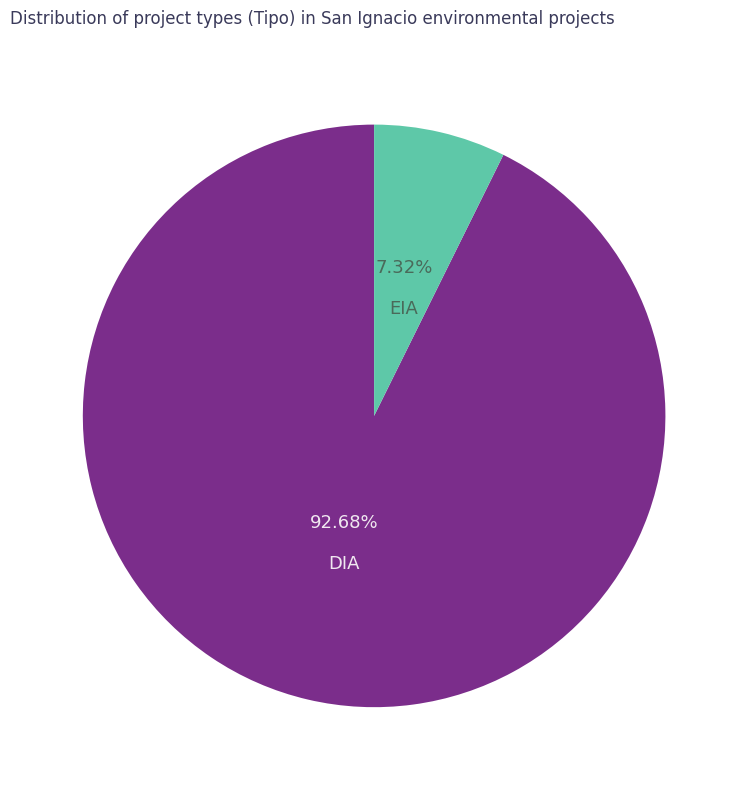

Count the number of slices in the pie.

2